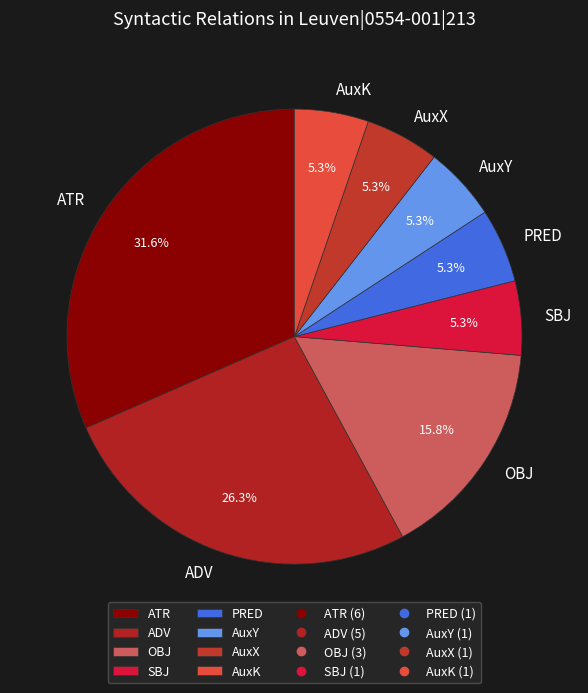

Is there a majority slice in this chart?

No